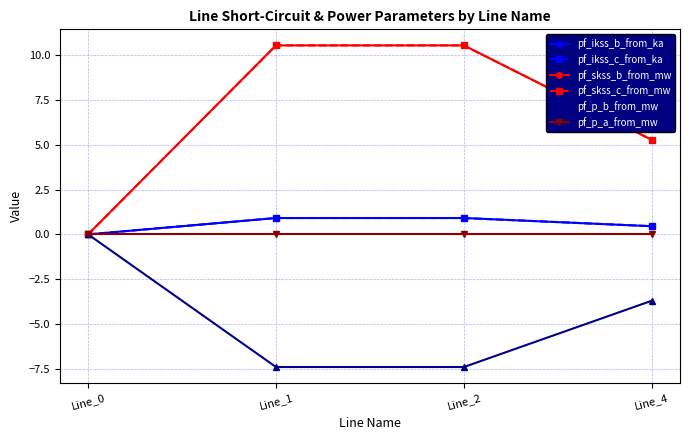

True or false: pf_p_a_from_mw and pf_p_b_from_mw intersect in this chart.

False